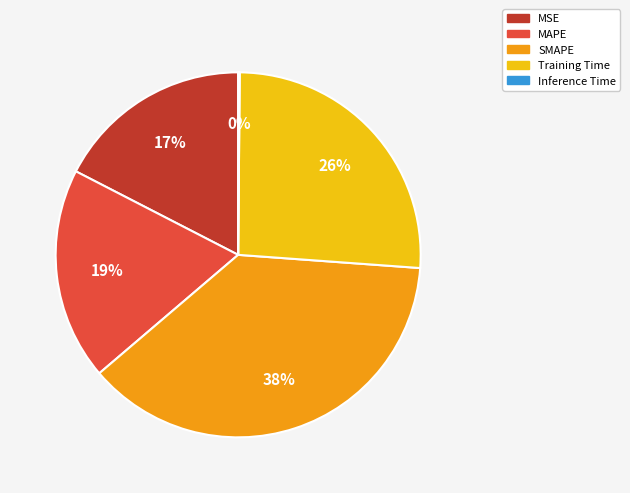

To the nearest percent, what percentage of the pie is Training Time?

26%